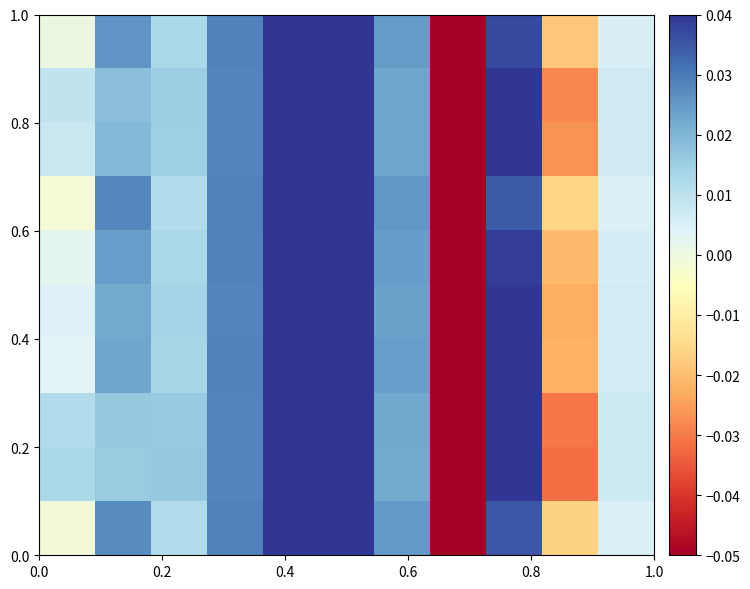

What is the greatest value displayed?

0.1